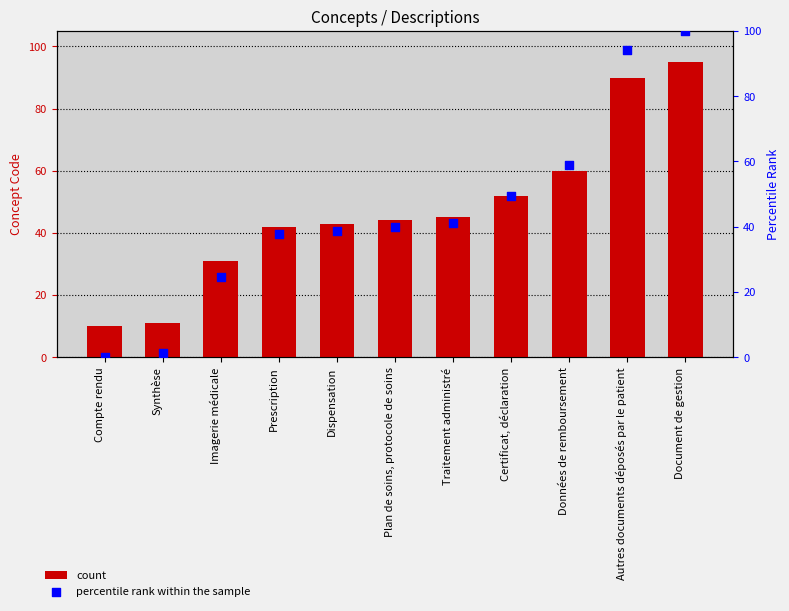

Is the value of percentile rank within the sample at Certificat, déclaration greater than the value of count at Traitement administré?

Yes